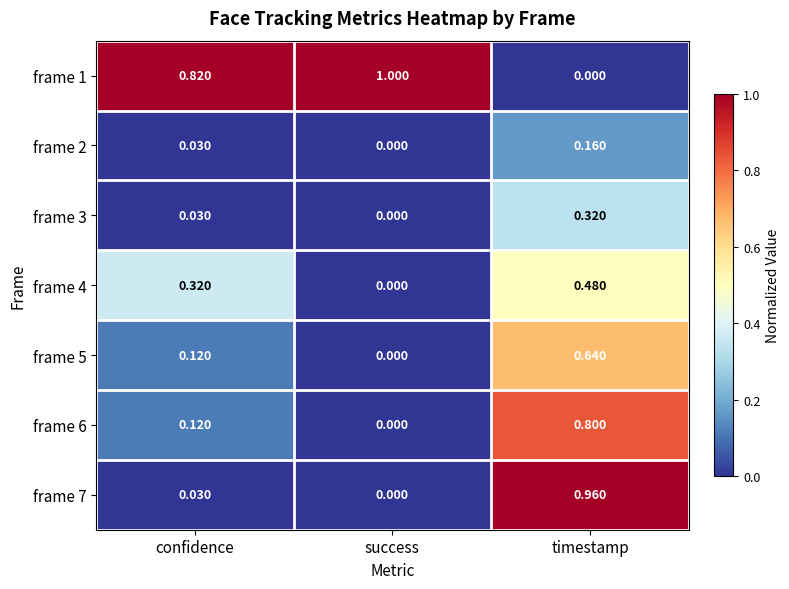

At which category does the chart reach its peak across all series?

success